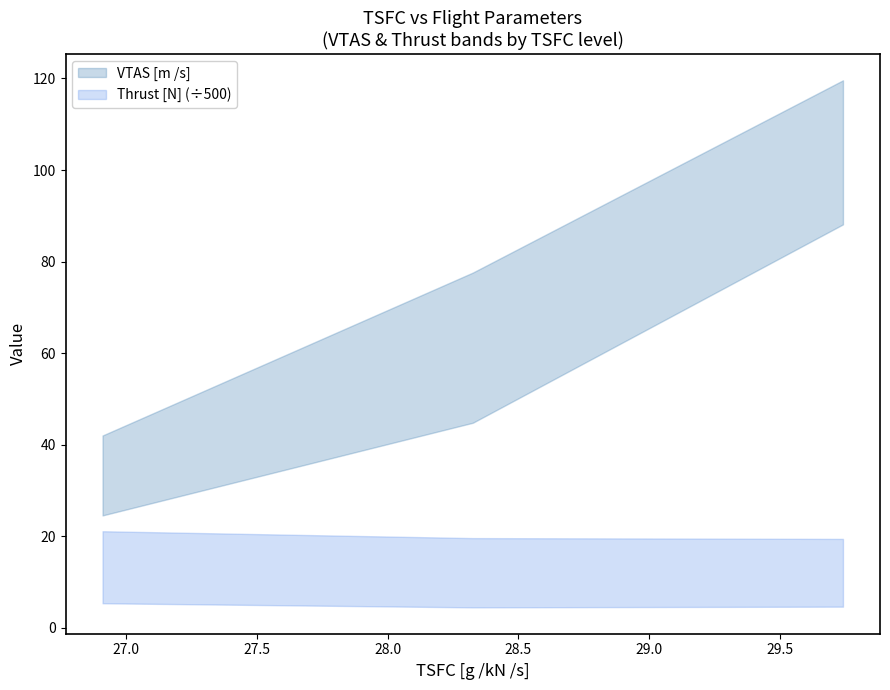

At which label does VTAS [m /s] reach its peak?

29.74188